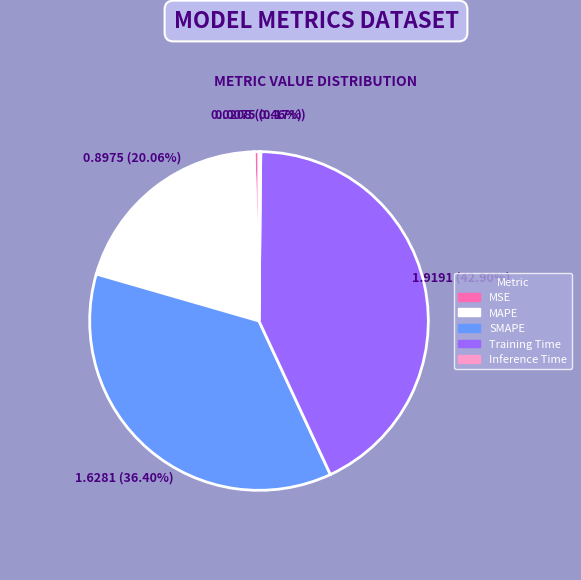

Which has a higher value, MSE or Training Time?

Training Time